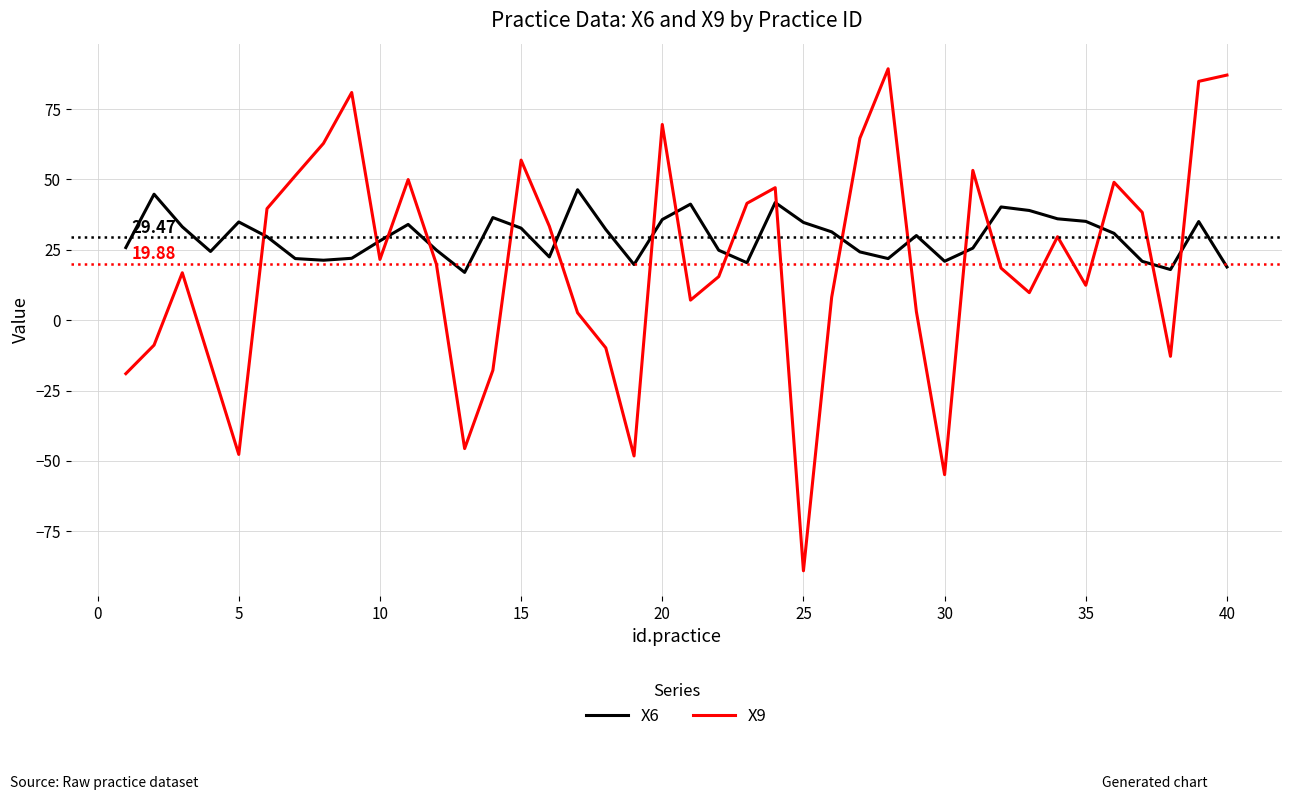

What is the difference between the second highest and minimum values in the X6 series?

27.8